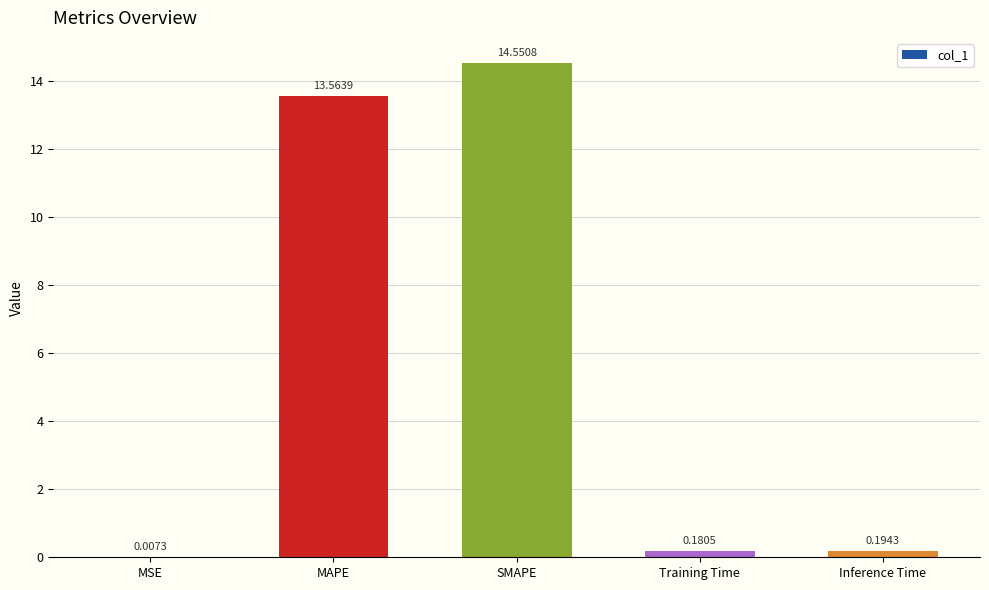

Where is the data nearest to the value 7?

MAPE